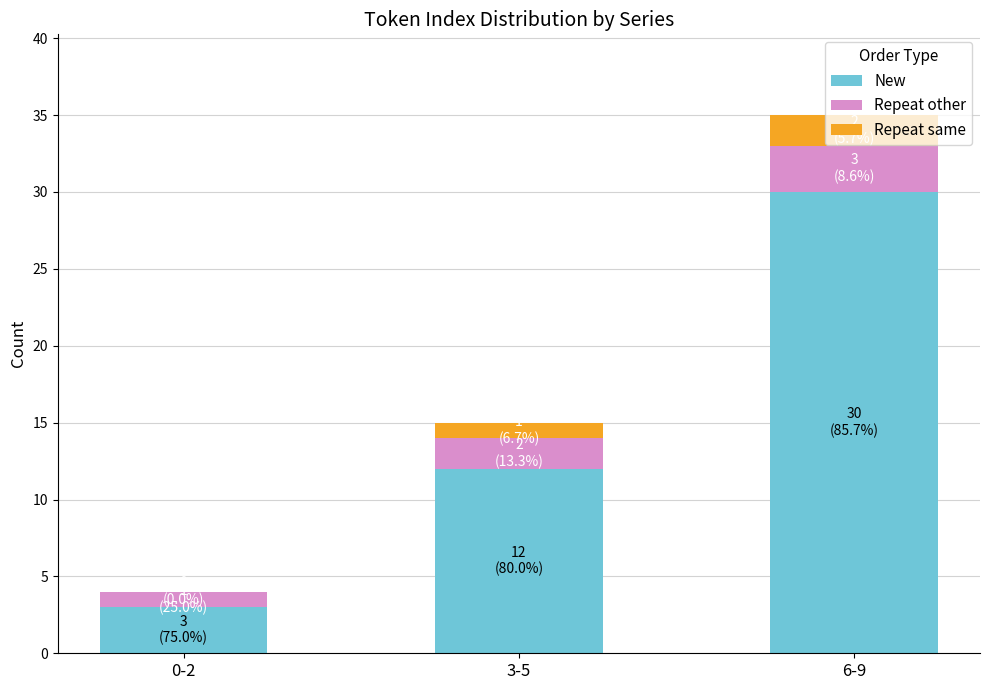

At which category is the sum across all series the highest?

6-9